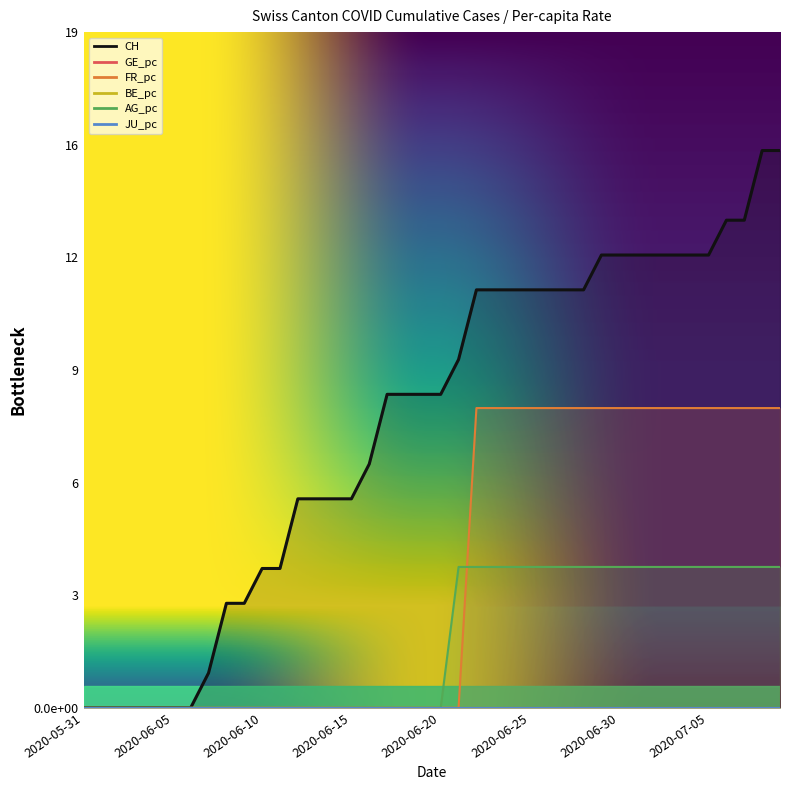

At which category is the sum across all series the highest?

2020-07-08